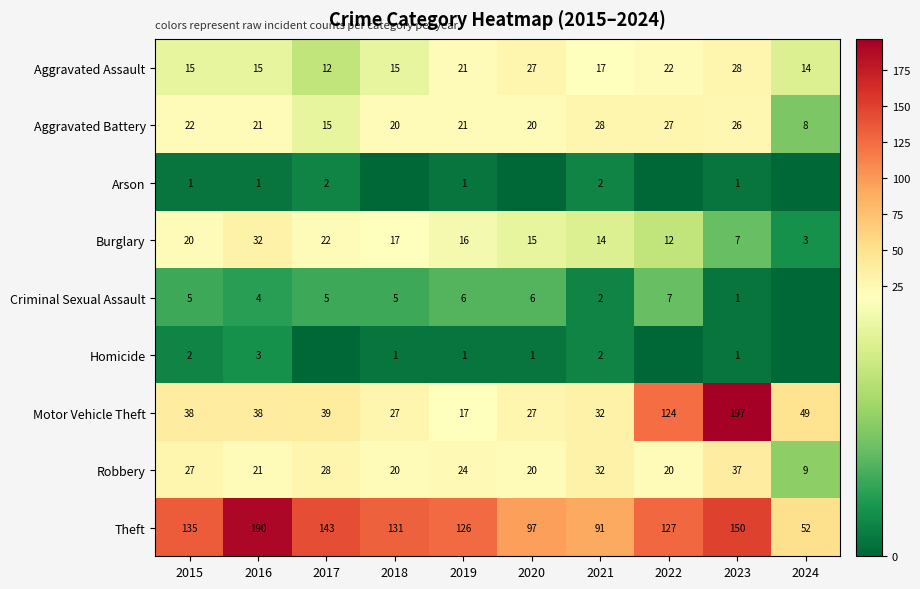

What is the difference between the second highest and minimum values in the Robbery series?

23